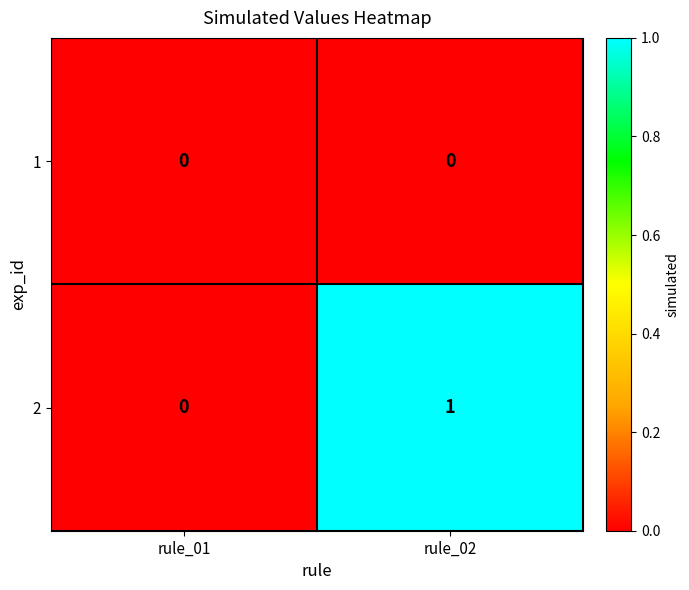

Where is 2 nearest to the value 0?

rule_01